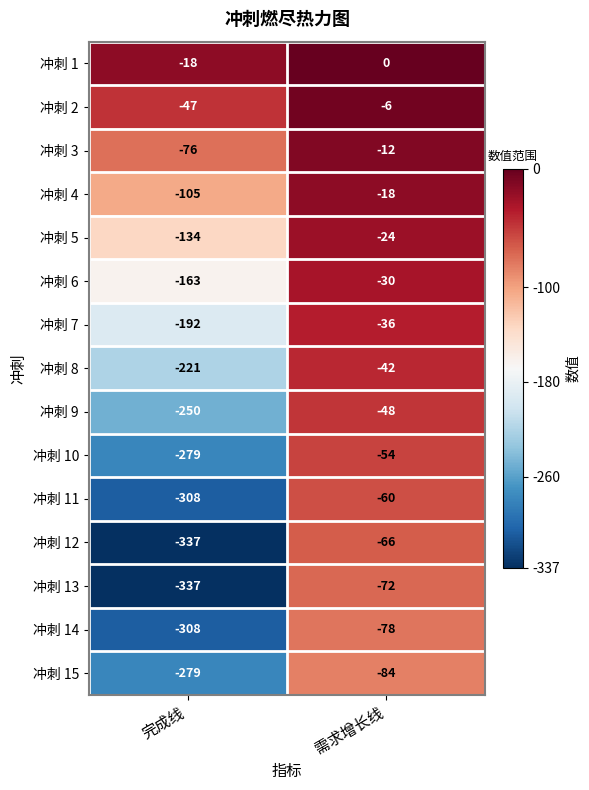

What is the difference between the 冲刺 2 values at 需求增长线 and 完成线?

41